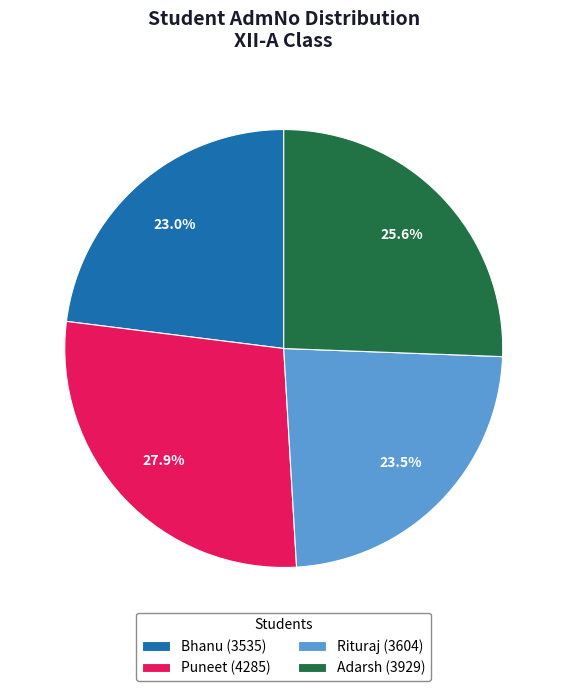

Between Adarsh and Puneet, which is larger?

Puneet